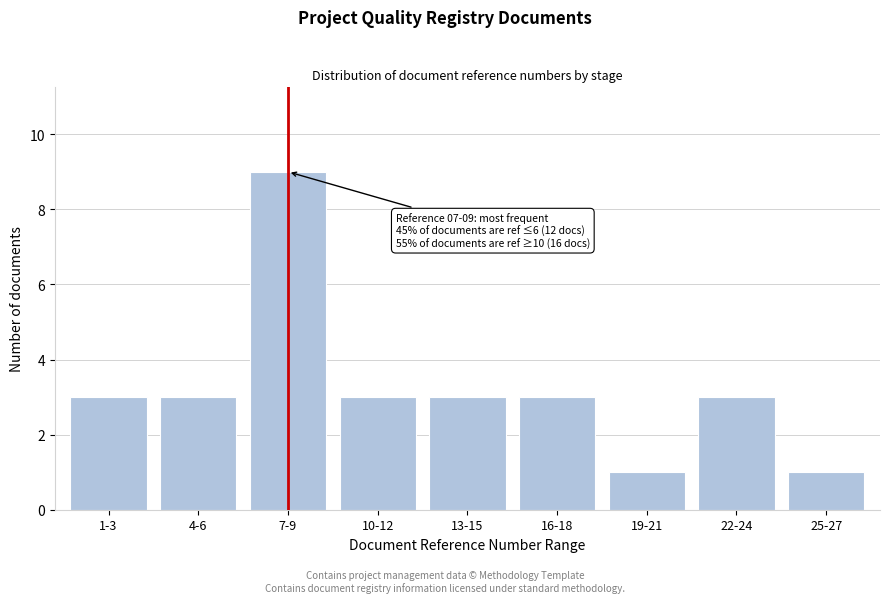

Reading left to right, list all the values displayed in this chart.

1-3=3	4-6=3	7-9=9	10-12=3	13-15=3	16-18=3	19-21=1	22-24=3	25-27=1